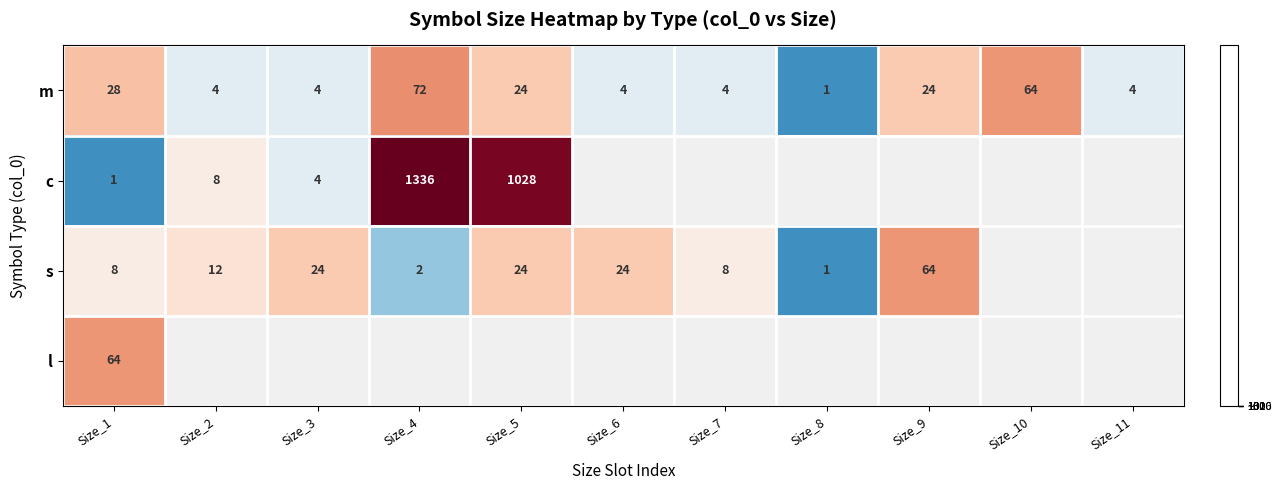

True or false: s has a value of 0.3 at Size_6.

False